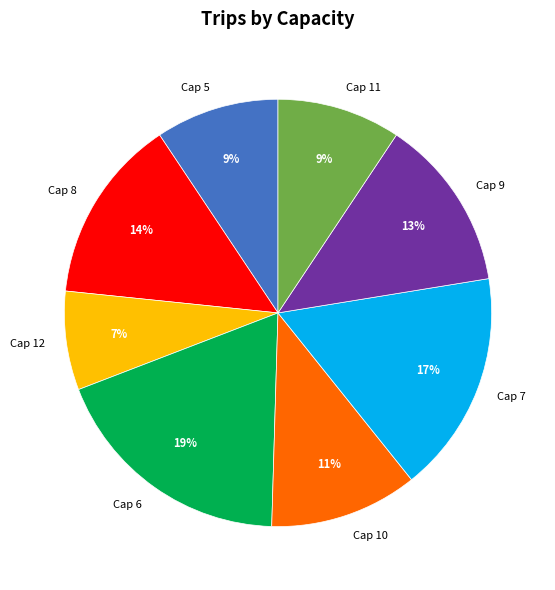

Does any single category account for the majority?

No